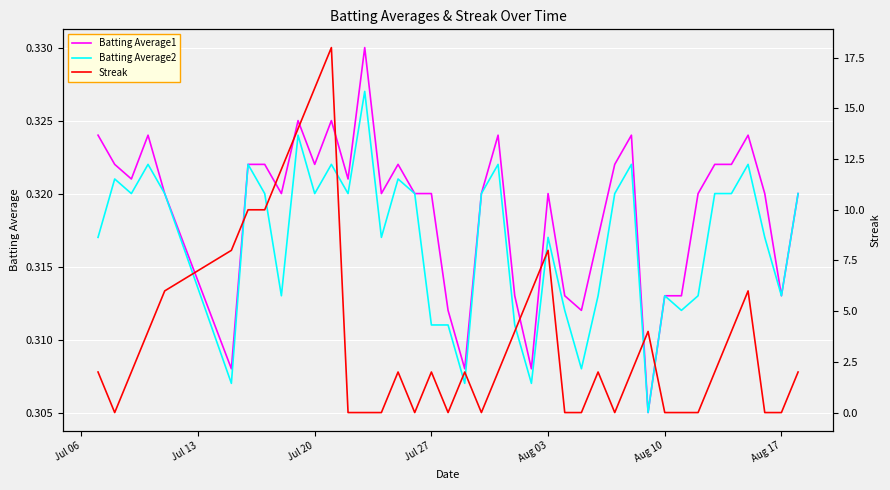

How many interior local valleys does the Batting Average1 series have?

11